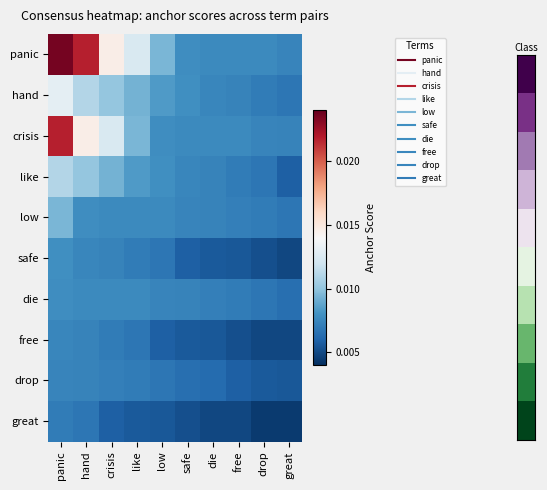

Which category has the highest value across all series?

panic